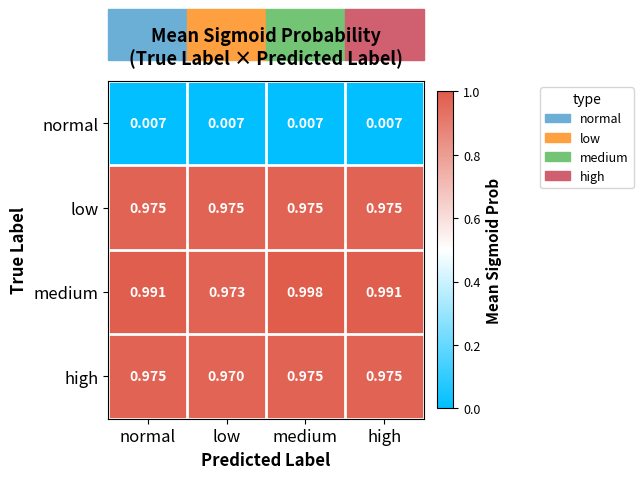

How many data points does each series have?

4